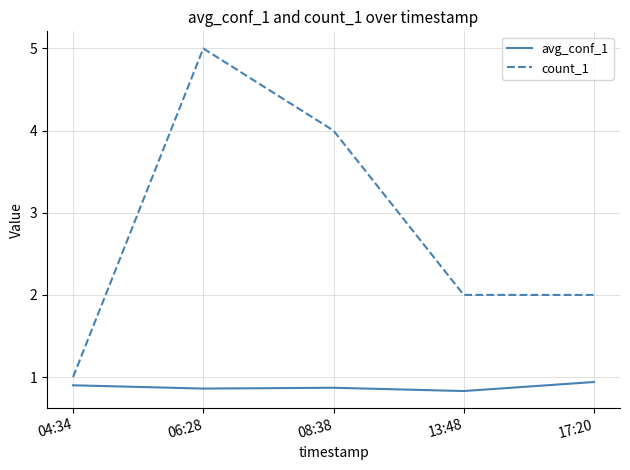

Reading left to right, what are all the values shown in this chart?

avg_conf_1: 04:34=0.9	06:28=0.9	08:38=0.9	13:48=0.8	17:20=0.9
count_1: 04:34=1.0	06:28=5.0	08:38=4.0	13:48=2.0	17:20=2.0